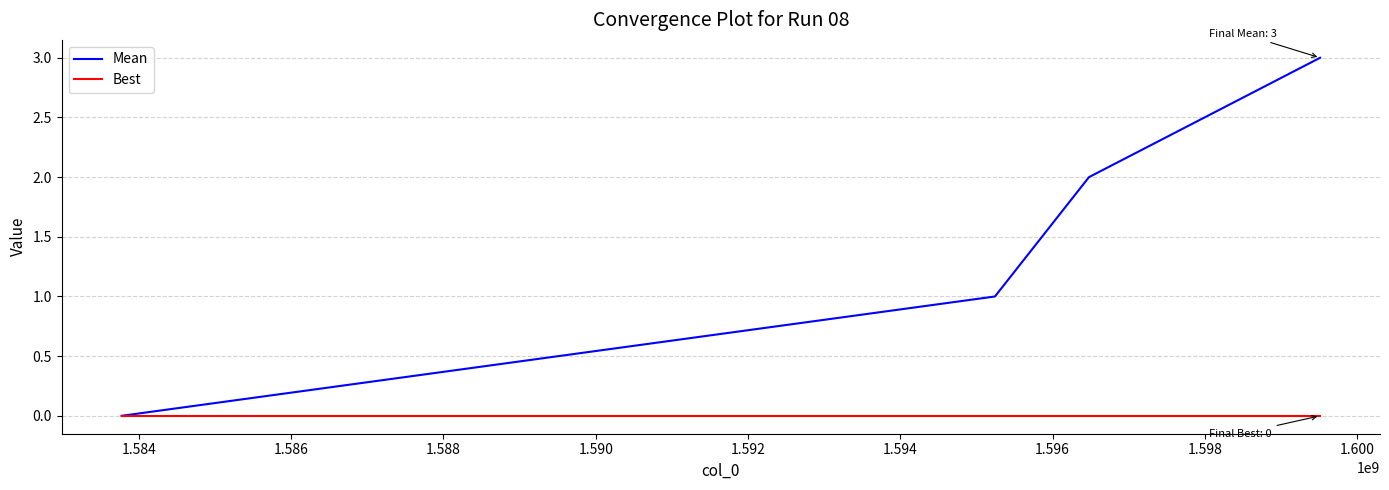

List the series in order of their peak value, lowest first.

Best, Mean